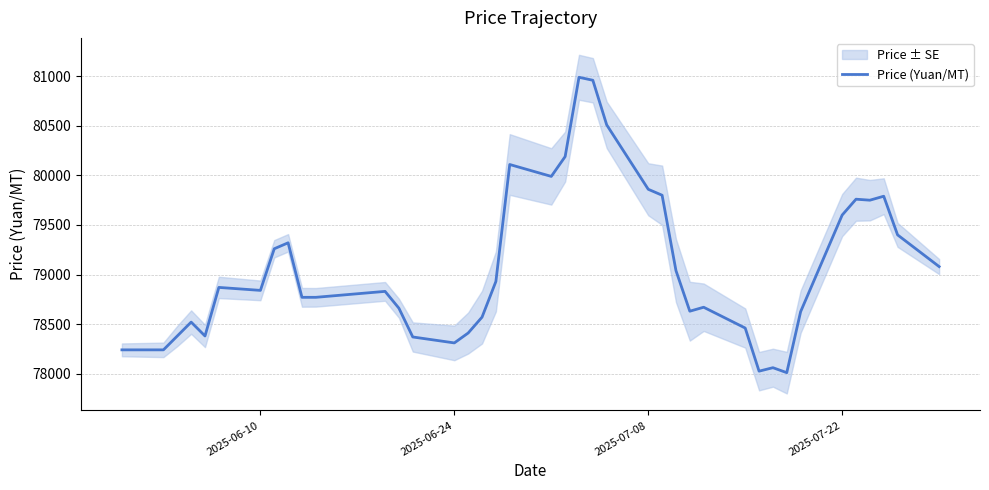

What is the maximum value for Price (Yuan/MT)?

80990